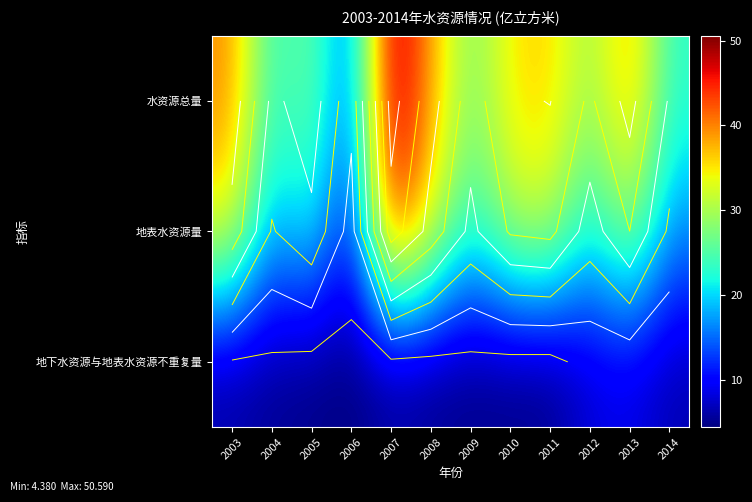

At which category is the sum across all series the highest?

2007